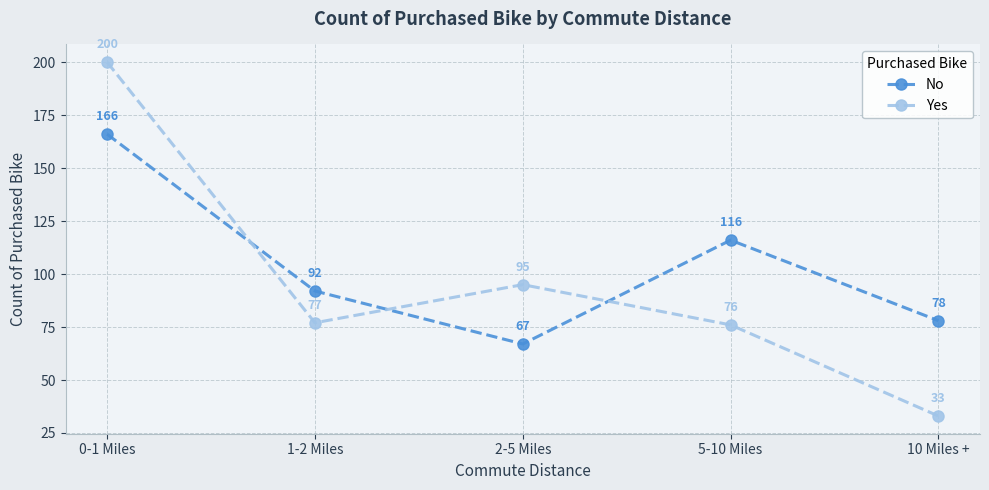

What is the sum of all Yes values?

481